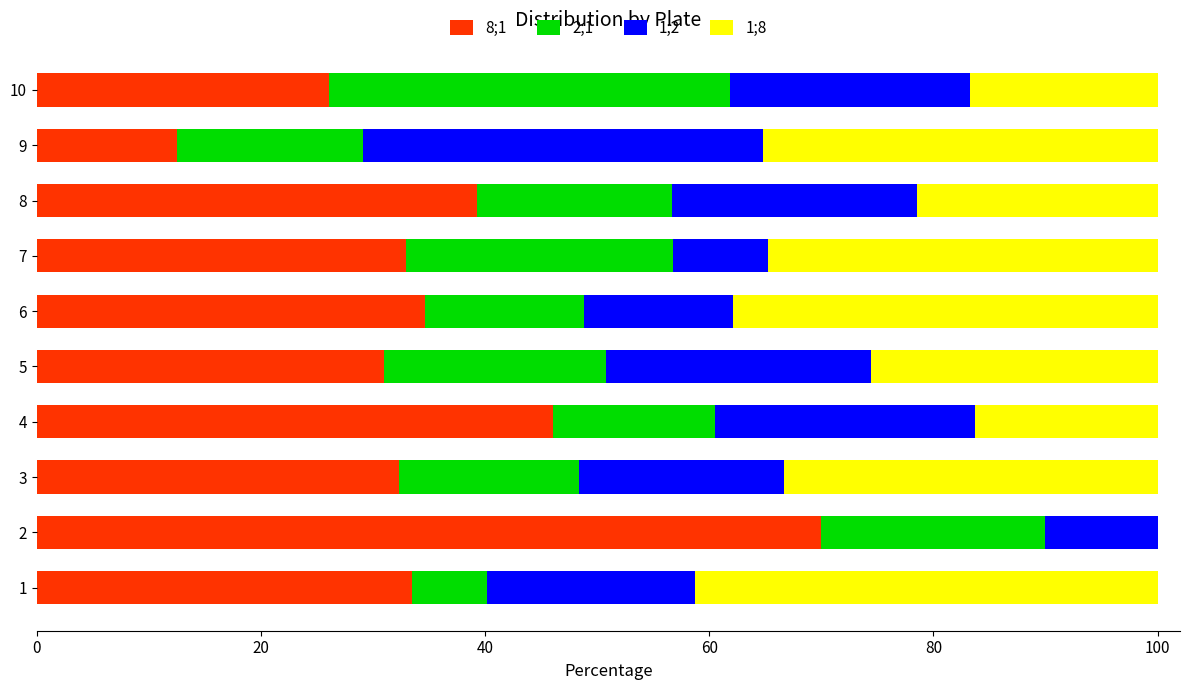

What is the sum of the 8;1 values at 10 and 1?

59.5